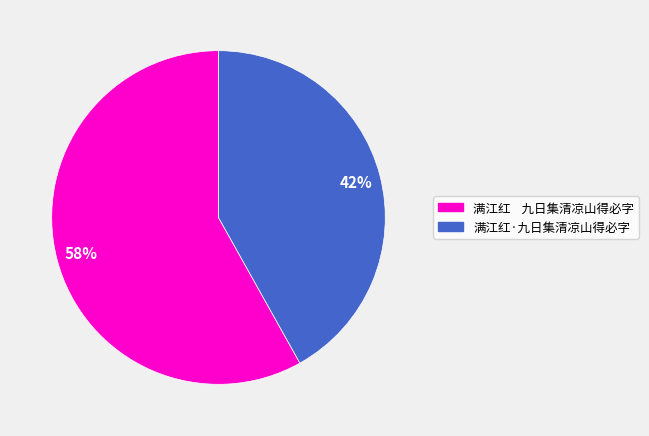

Is there a majority slice in this chart?

Yes